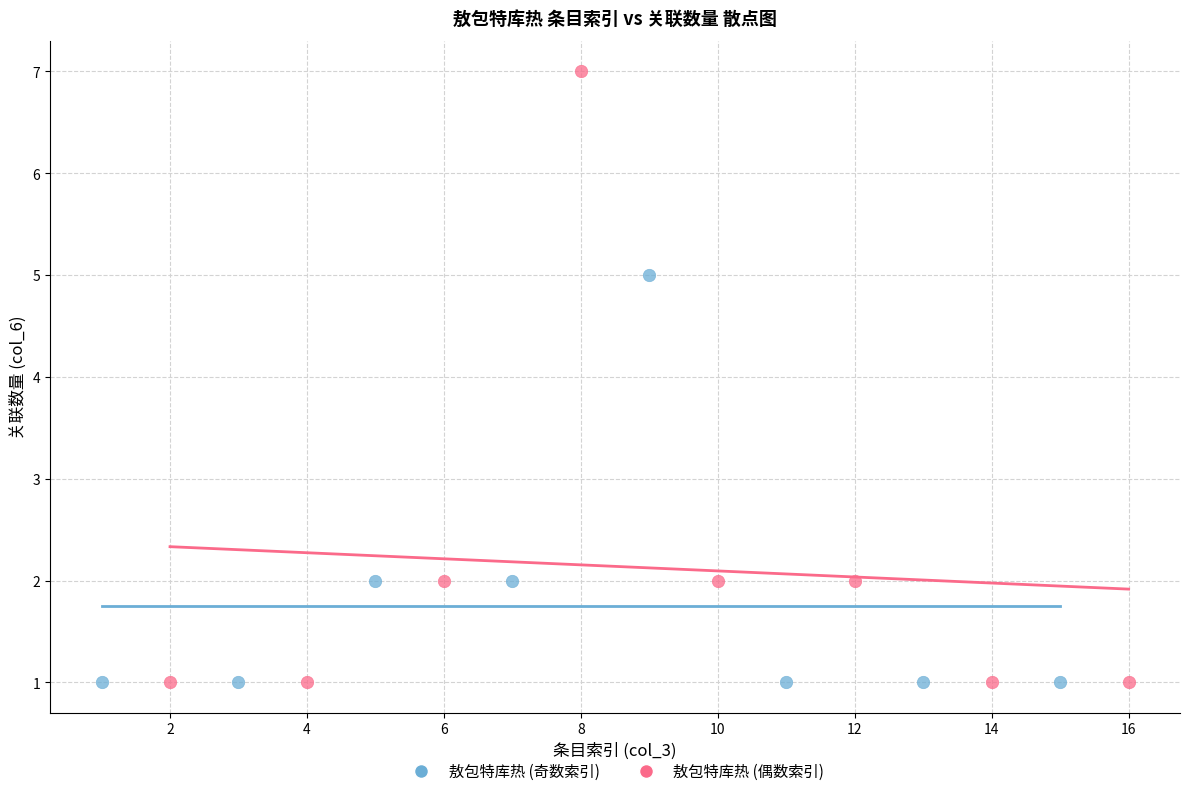

Which series reaches the maximum Y coordinate?

敖包特库热 (偶数索引)